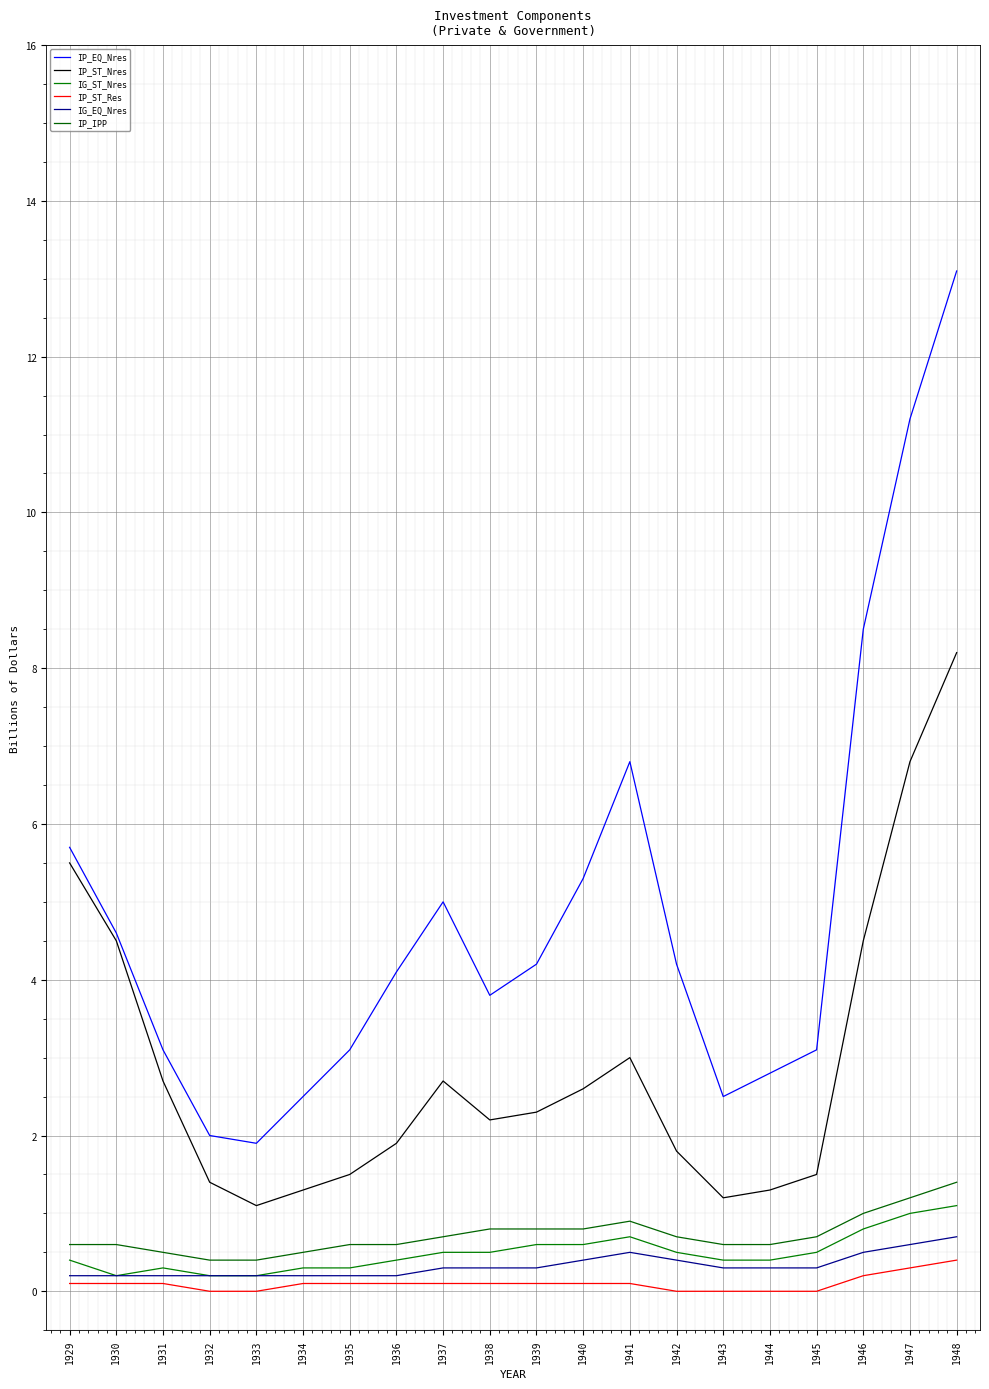

Which series has the widest spread of values?

IP_EQ_Nres